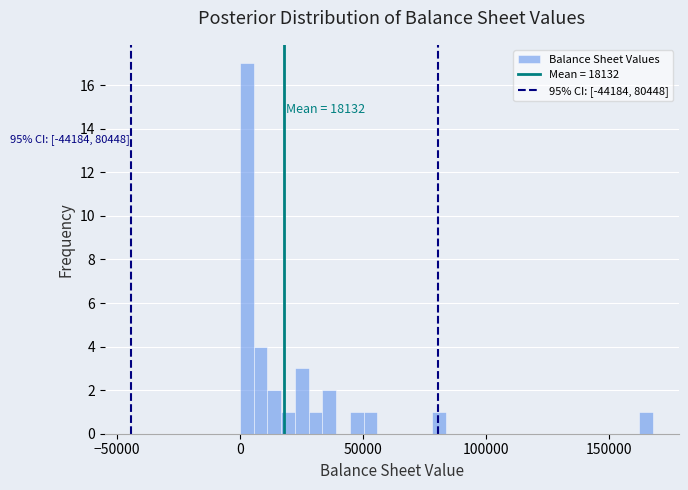

Read against the x-axis, roughly where is the centre of the tallest bar?

5000